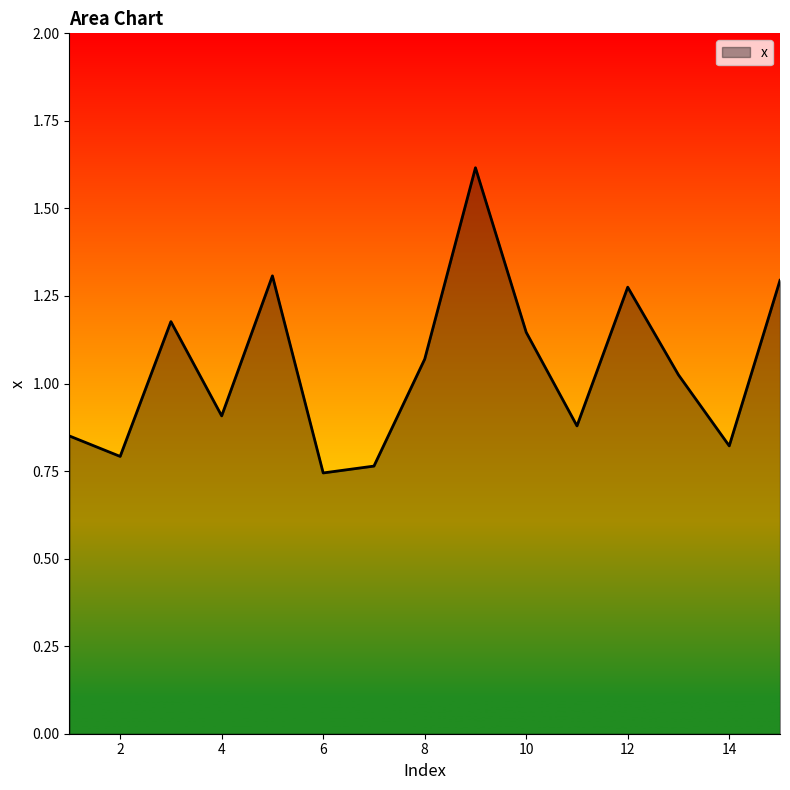

Which category has the highest value across all series?

9